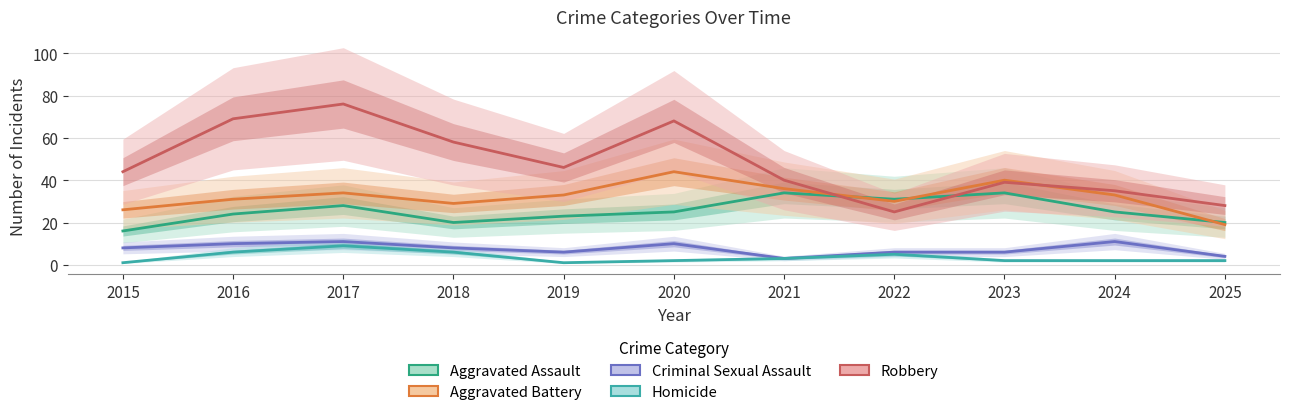

The Robbery series shows 39 at 2022. True or false?

False